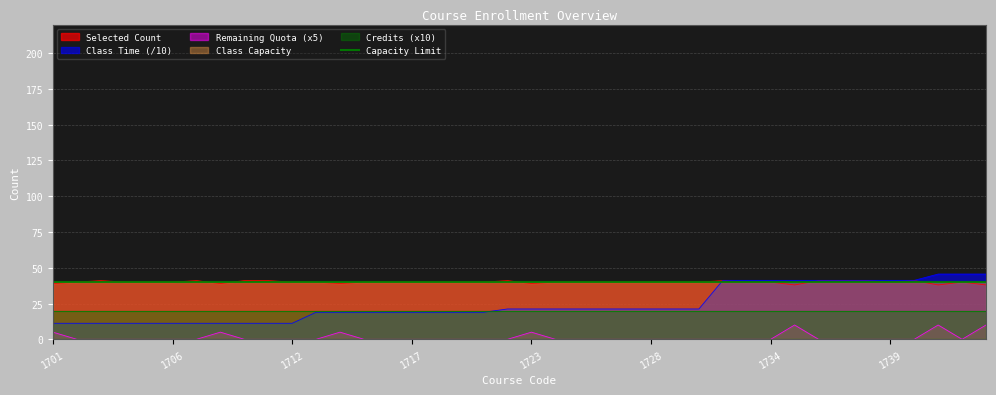

Count the Selected Count values in the range 40 to 41.

33